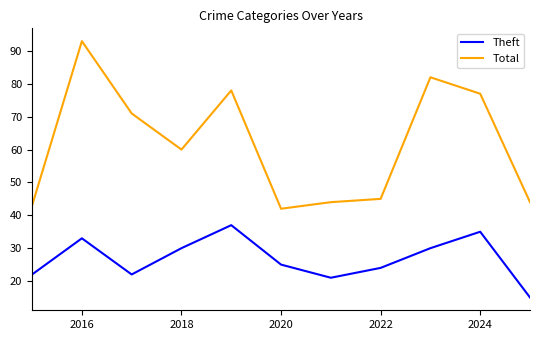

List the series in order of their peak value, lowest first.

Theft, Total